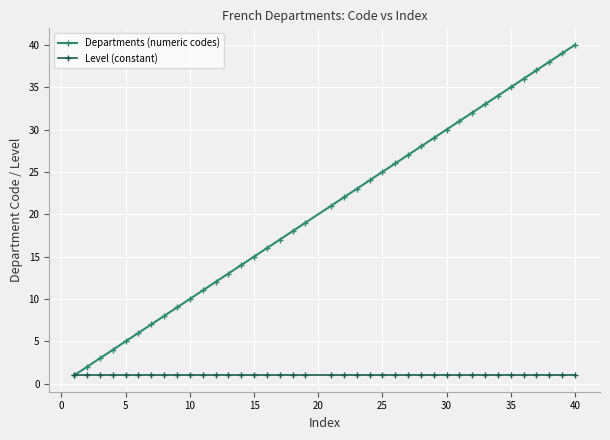

What is the maximum value for Departments (numeric codes)?

40